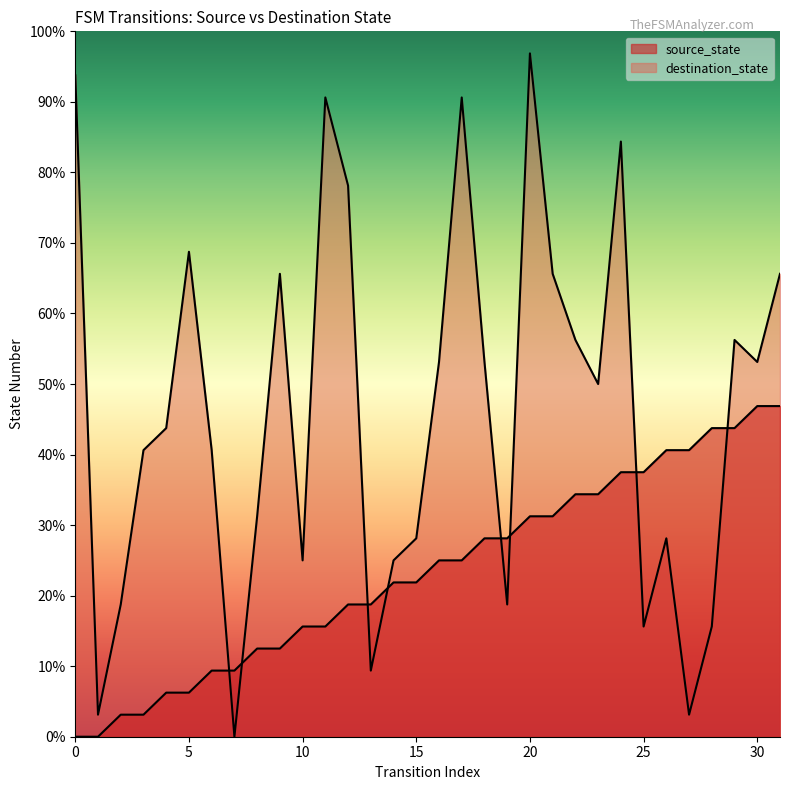

List the labels in order of source_state value, smallest first.

0, 1, 2, 3, 4, 5, 6, 7, 8, 9, 10, 11, 12, 13, 14, 15, 16, 17, 18, 19, 20, 21, 22, 23, 24, 25, 26, 27, 28, 29, 30, 31